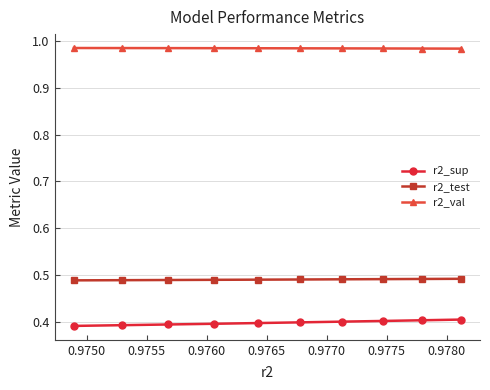

True or false: r2_test has more than 2 interior local peaks.

False